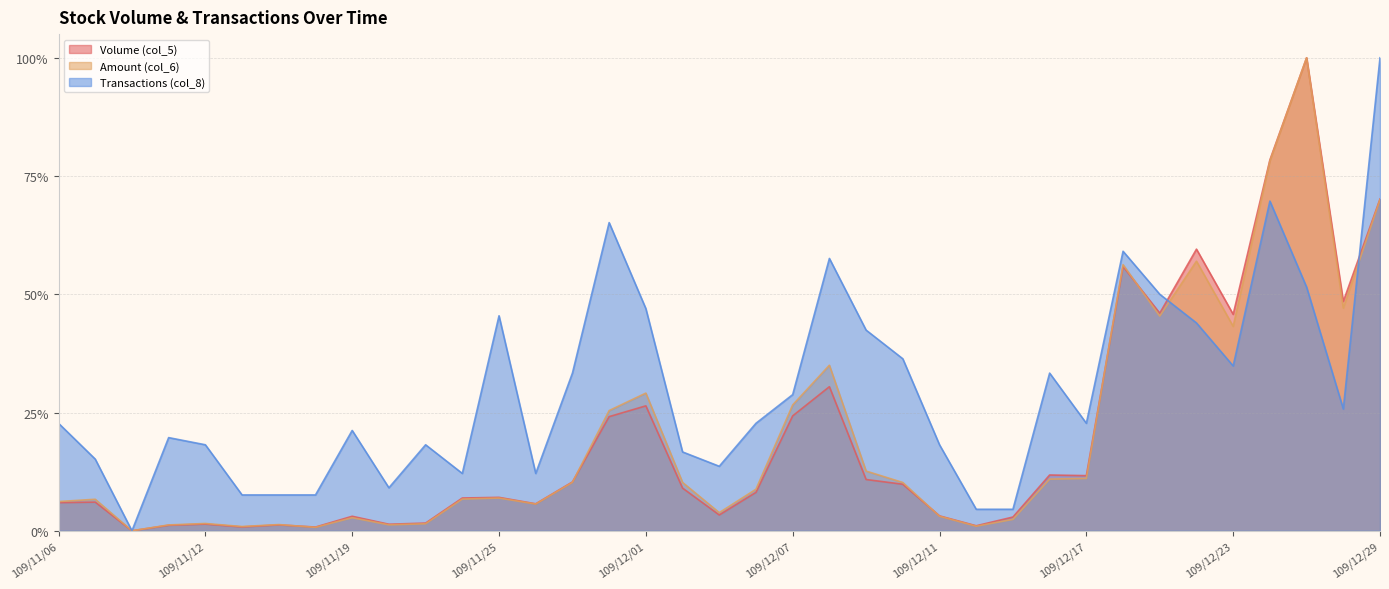

What is the value of the Transactions (col_8) point at the 33rd from the left?

0.3